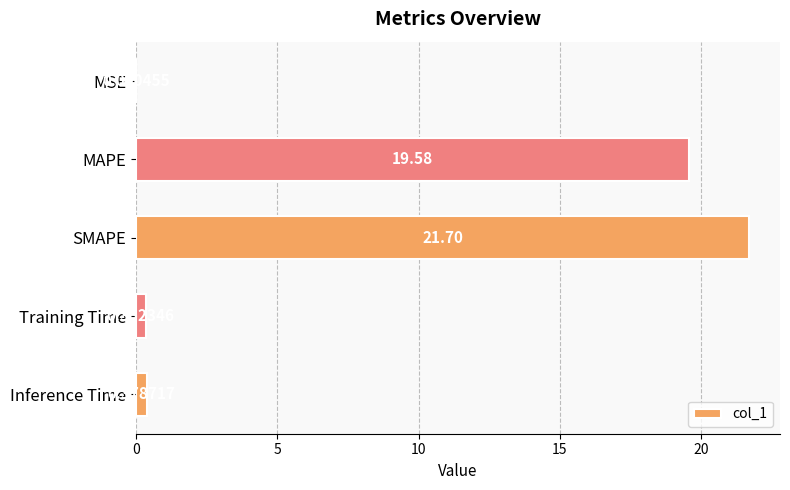

What is the sum of the values at Inference Time and MAPE?

20.0